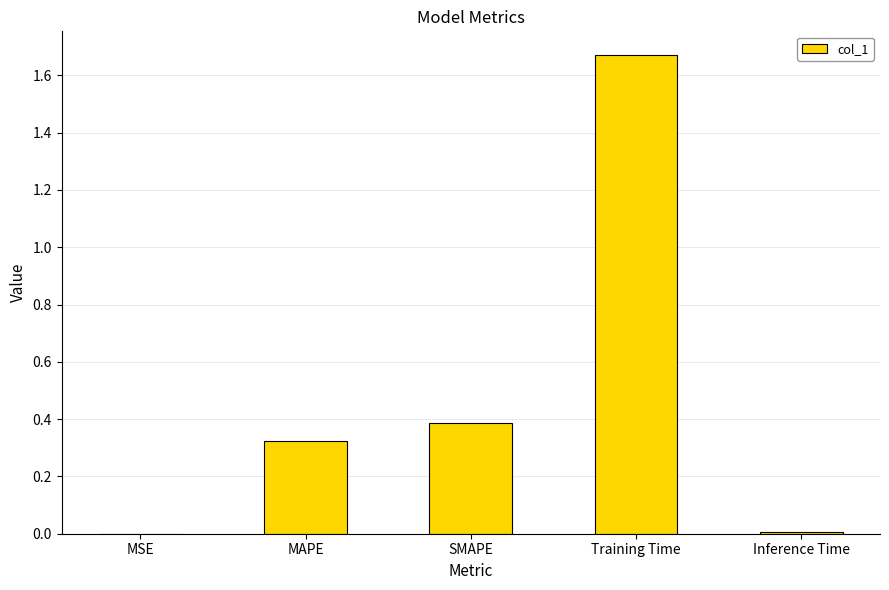

What is the sum of the values at MAPE and Training Time?

2.0